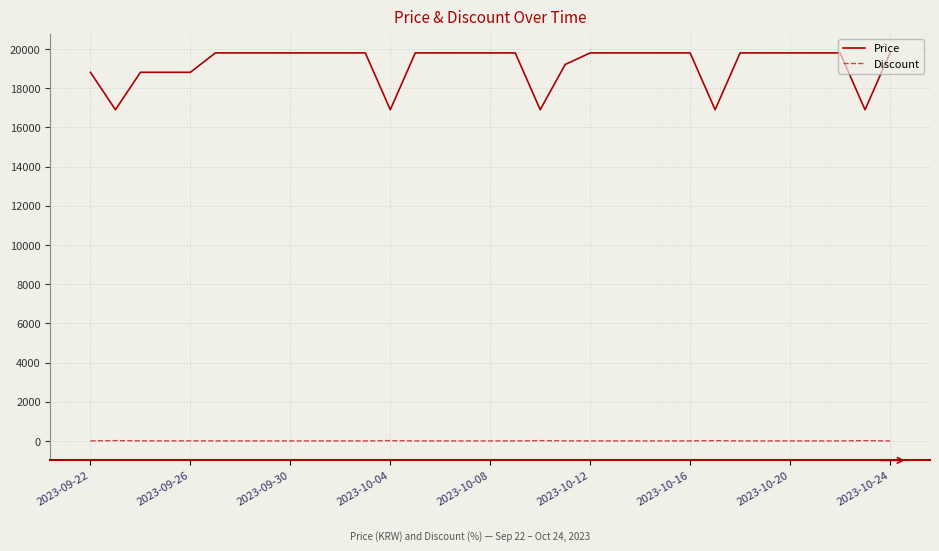

List the series in order of their overall mean, lowest first.

Discount, Price